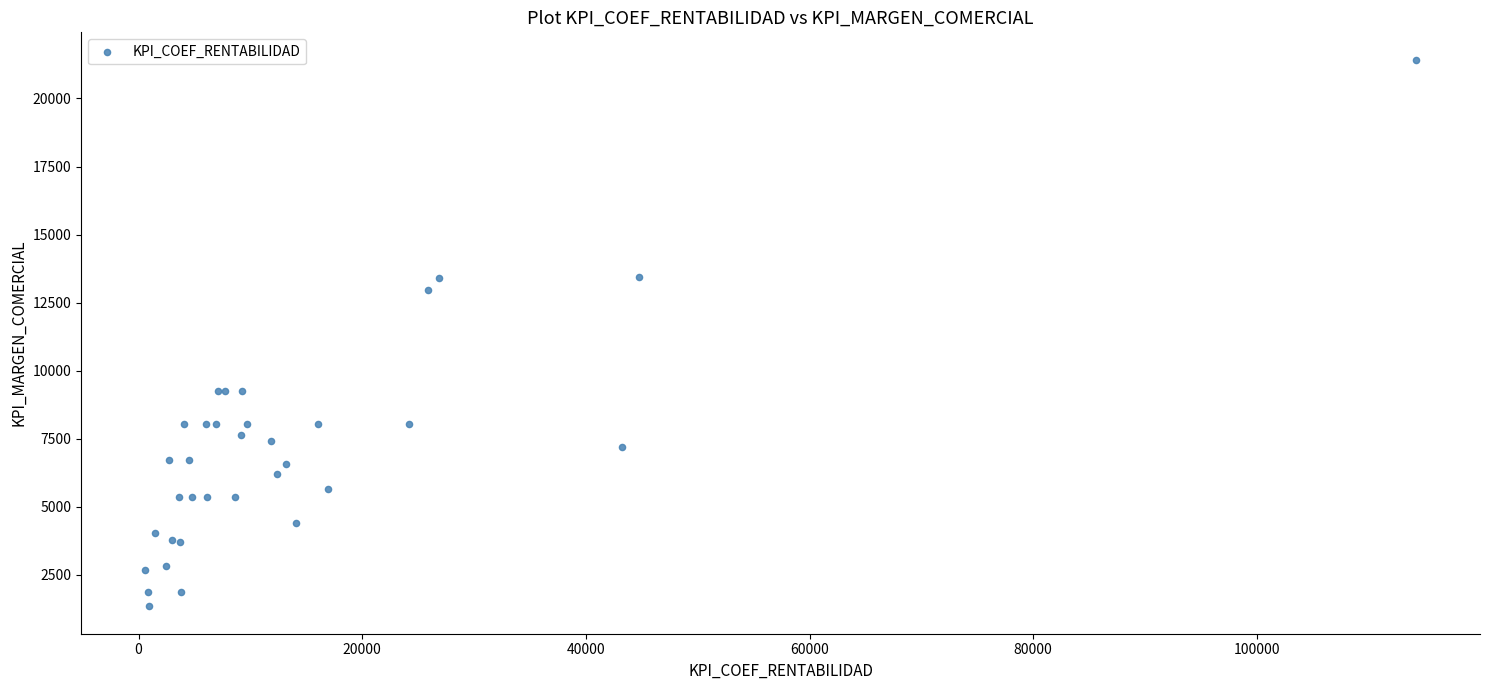

What Y value in the scatter plot is closest to 11382?

12956